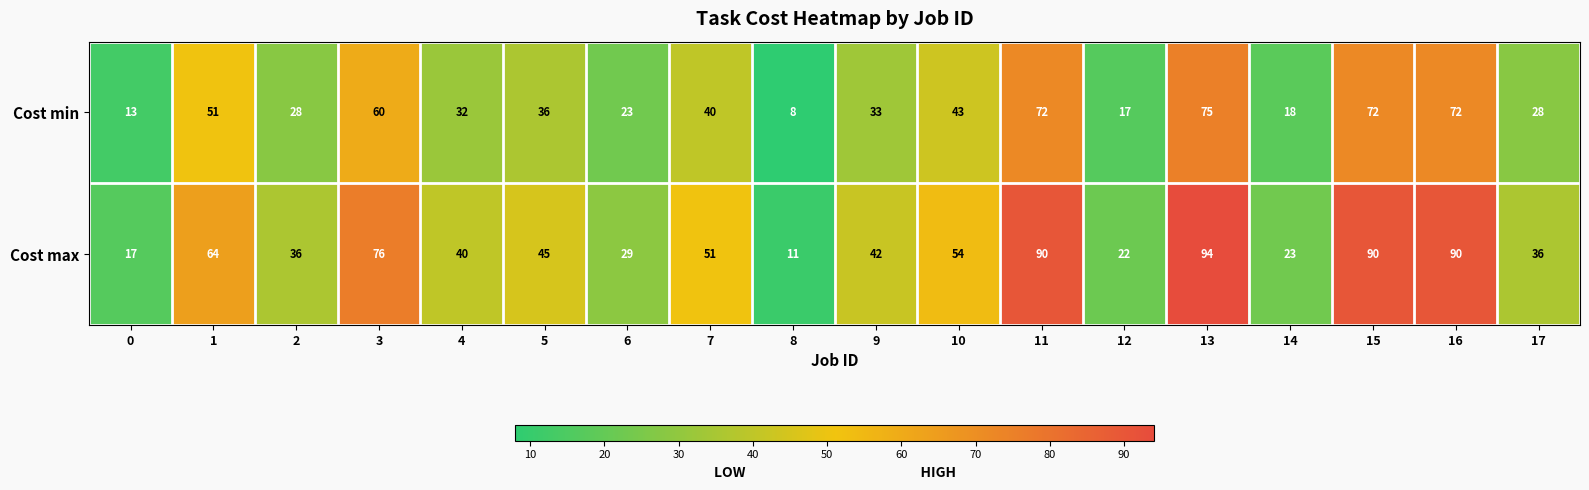

What is the difference between the Cost min values at 14 and 0?

5